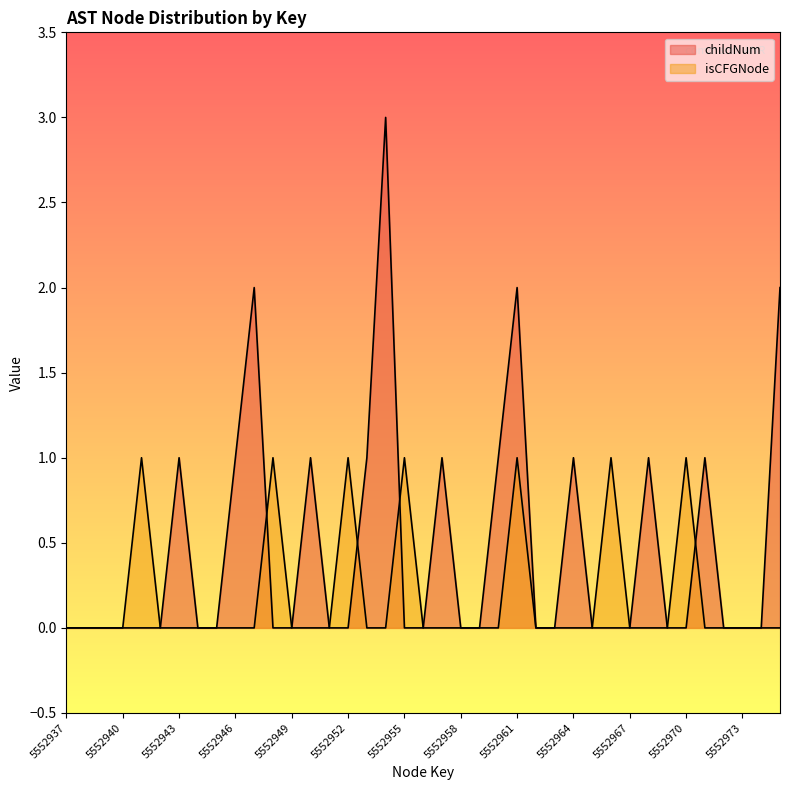

Does the chart have visible grid lines?

No